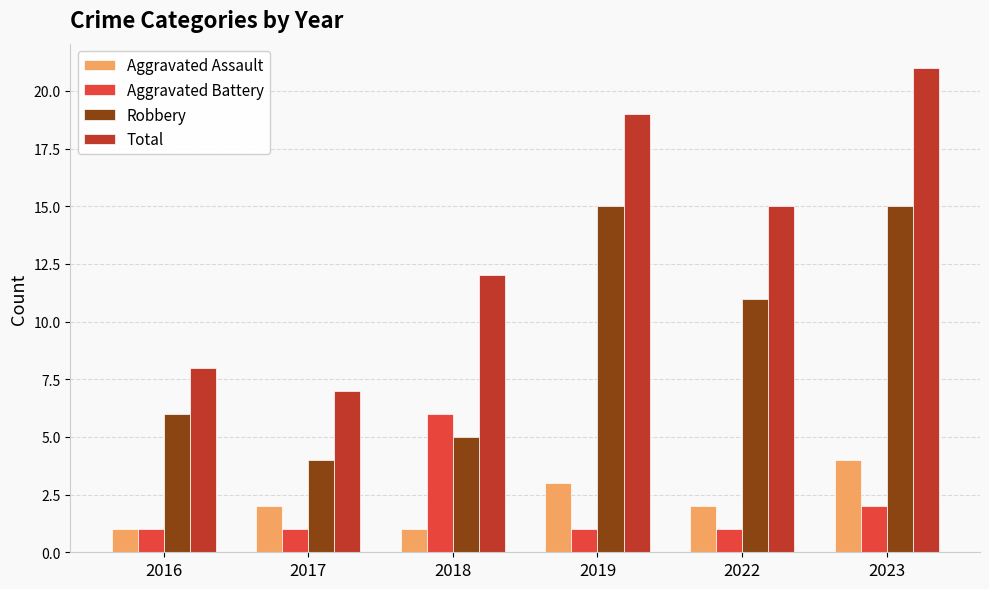

How many series are shown in this chart?

4